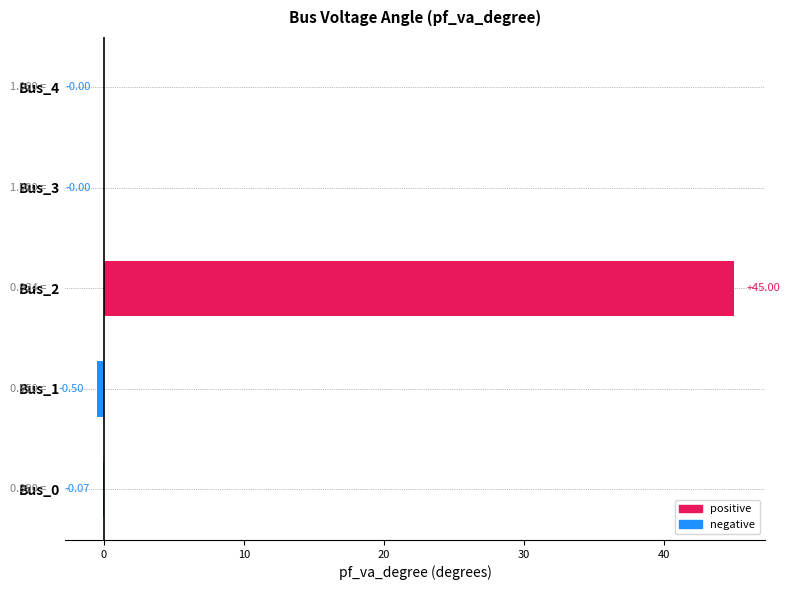

What is the change in value from Bus_0 to Bus_2?

+45.1